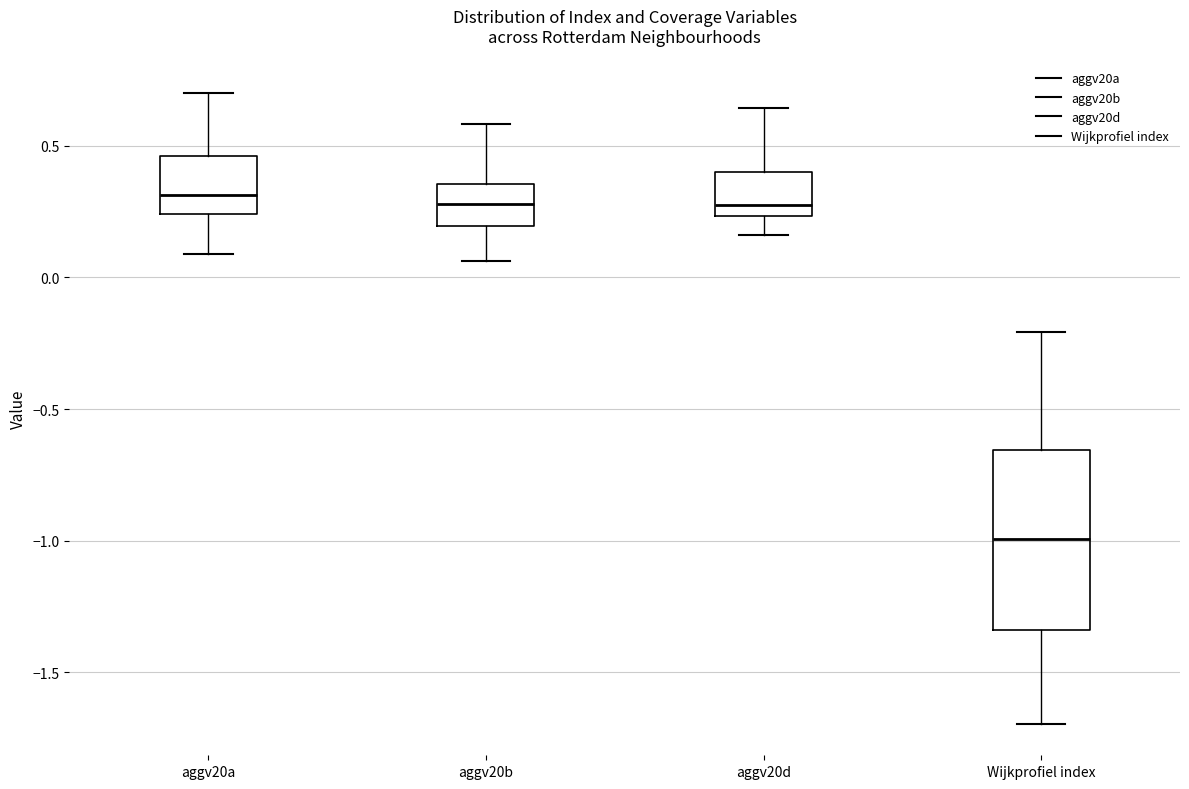

Which box is the tallest, from its lower edge to its upper edge?

Wijkprofiel index